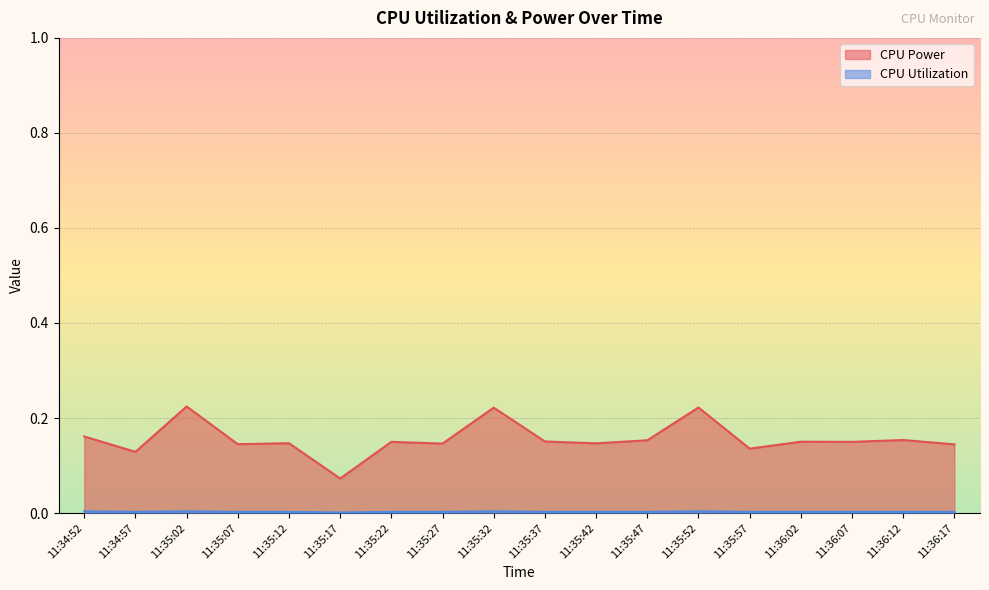

What is the label of the 6th point from the left?

11:35:17